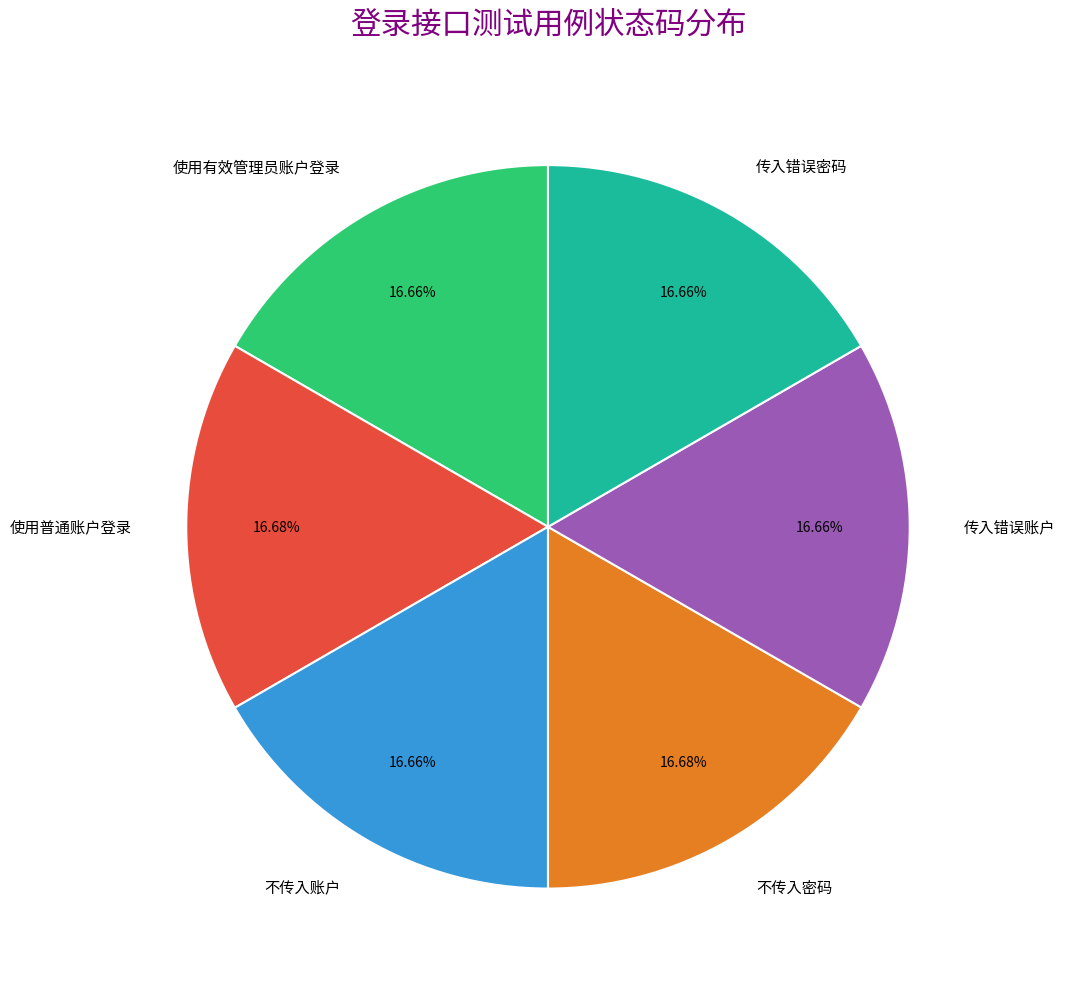

To the nearest percent, what is the combined percentage of 使用有效管理员账户登录 and 不传入账户?

33%